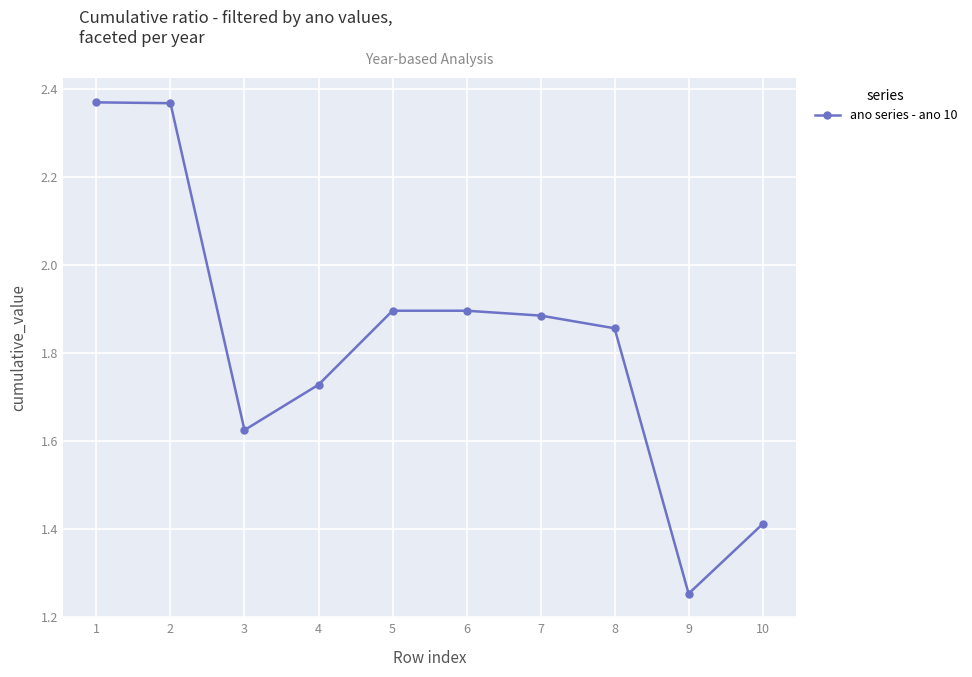

What is the value of the 10th point from the left?

1.4